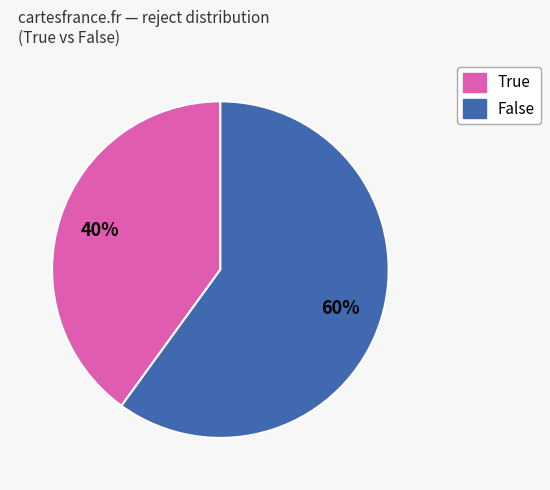

Is there any slice that represents more than half of the pie?

Yes